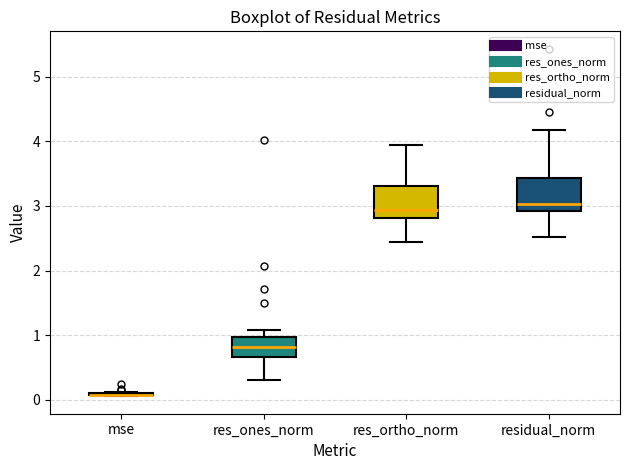

Where does the upper whisker of the box for res_ortho_norm end on the y-axis? The values are not printed on the chart, so give them approximately, as read against the axis.

3.9